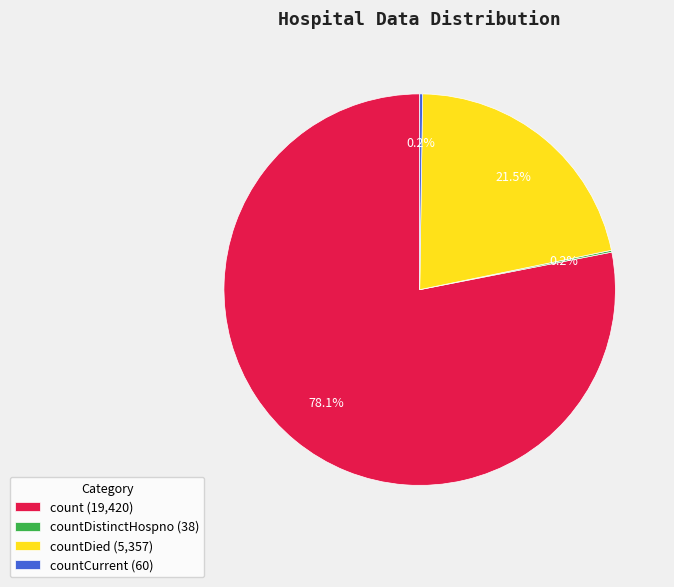

Combined, do count (19,420) and countDied (5,357) account for over 50%?

Yes